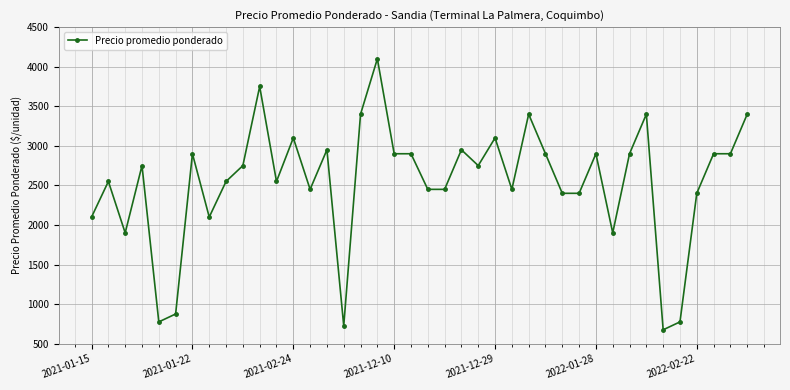

What is the sum of all values?

101475